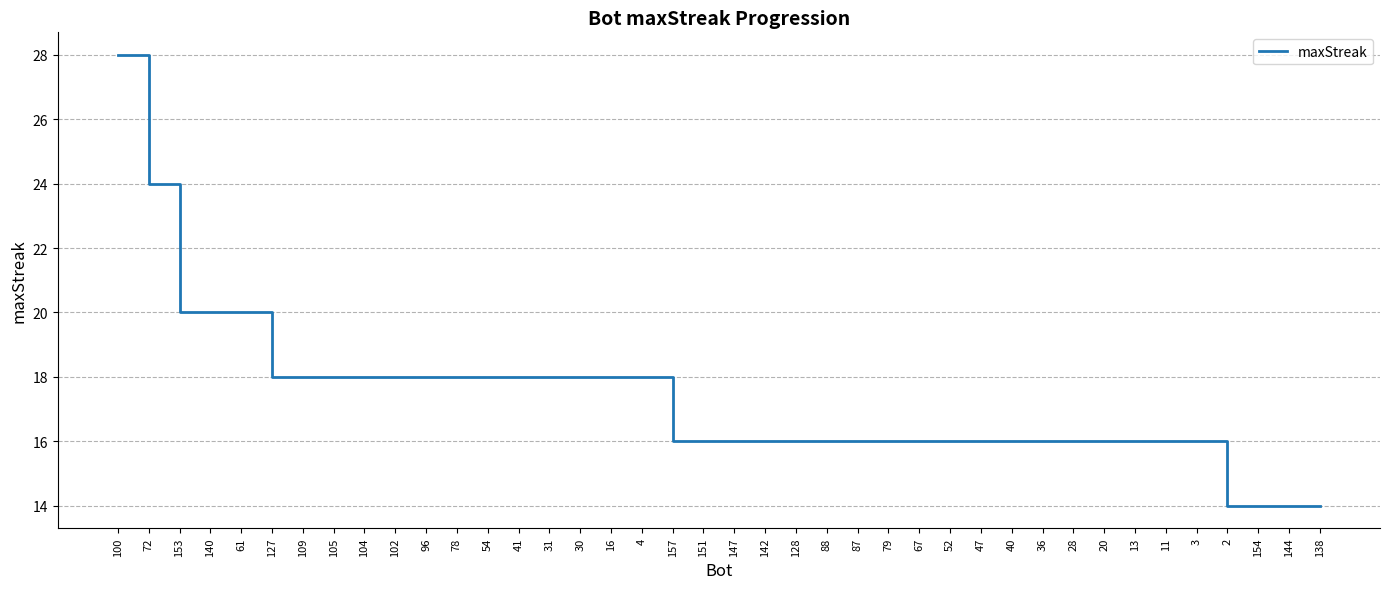

Which has a higher value, 128 or 144?

128